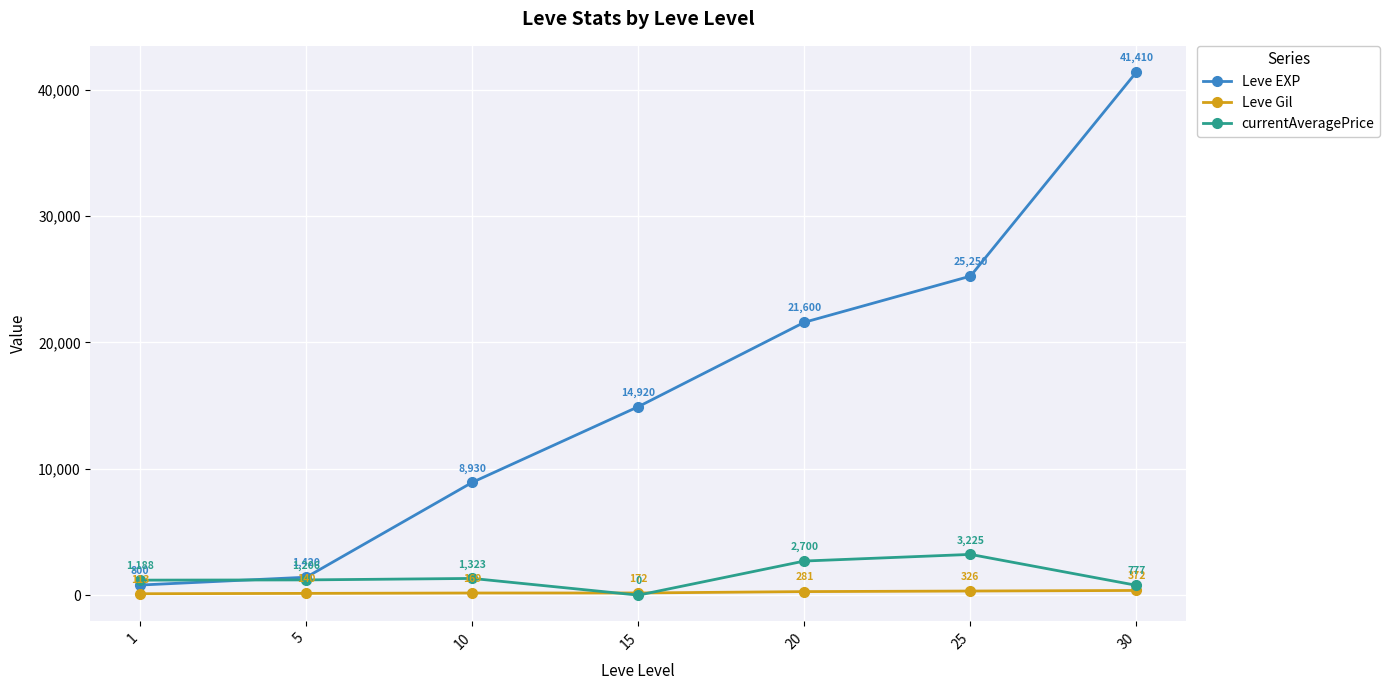

What is the difference between the maximum and second lowest values in the Leve Gil series?

232.0